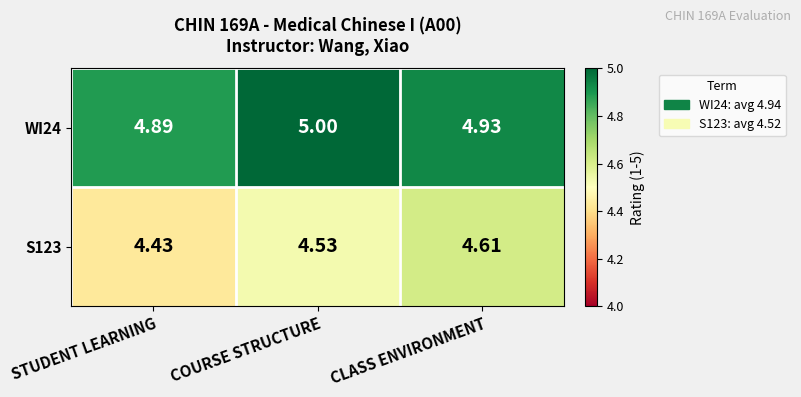

At which label is WI24 closest to 4?

STUDENT LEARNING